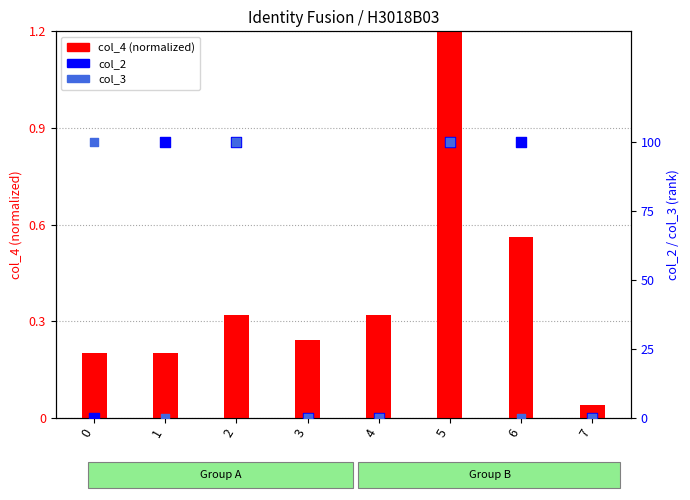

Which series contains the lowest Y value?

col_2